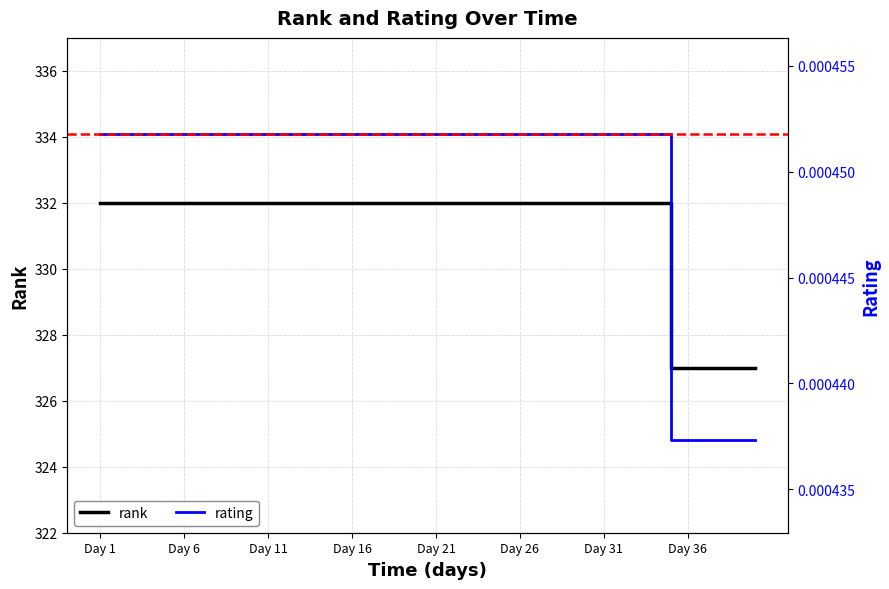

Is it true that rating equals 0.0 at 12/04/2023?

False